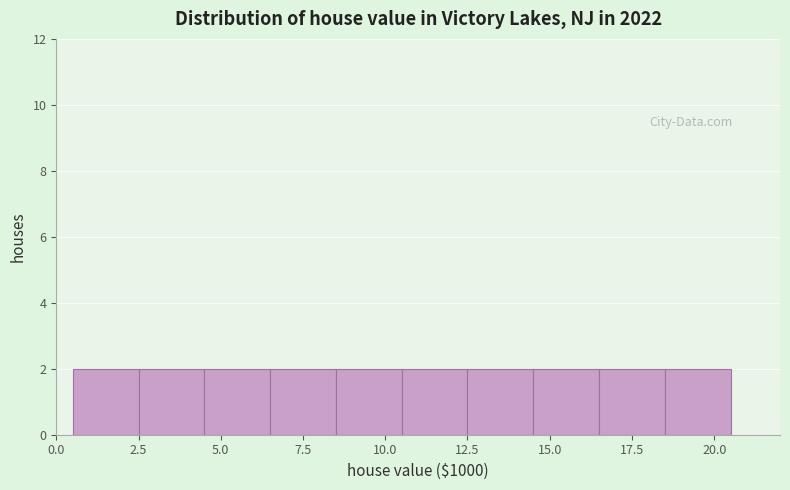

Reading left to right, transcribe this chart: for each bar, give the range it covers on the x-axis and its height. The values are not printed on the chart, so give them approximately, as read against the axis.

0.5 to 2.5: 2
2.5 to 4.5: 2
4.5 to 6.5: 2
6.5 to 8.5: 2
8.5 to 10.5: 2
10.5 to 12.5: 2
12.5 to 14.5: 2
14.5 to 16.5: 2
16.5 to 18.5: 2
18.5 to 20.5: 2